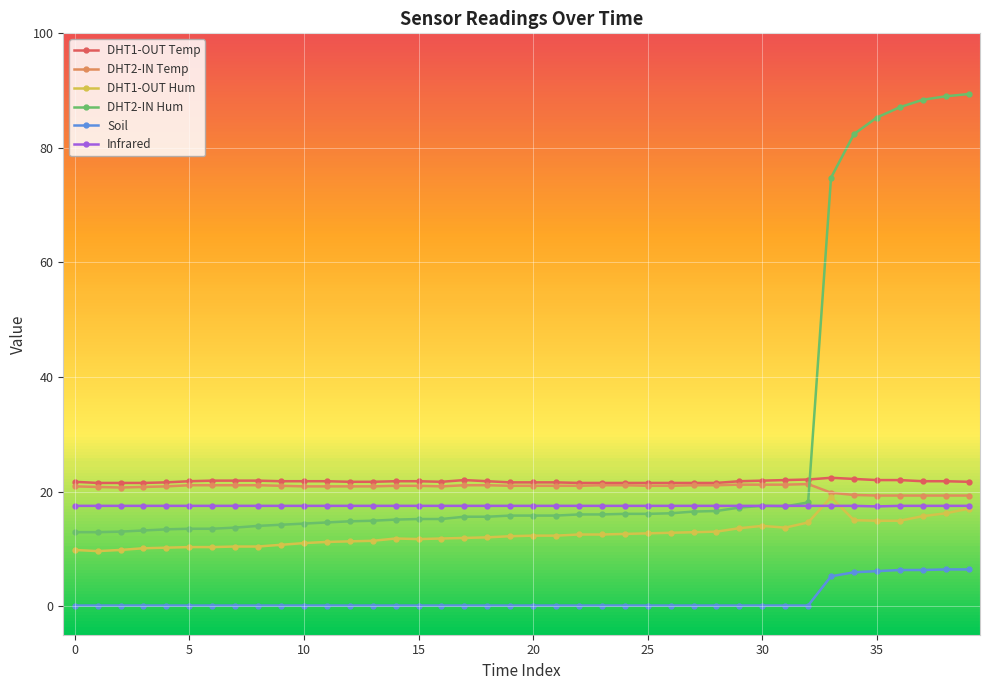

What is the greatest value displayed?

89.4